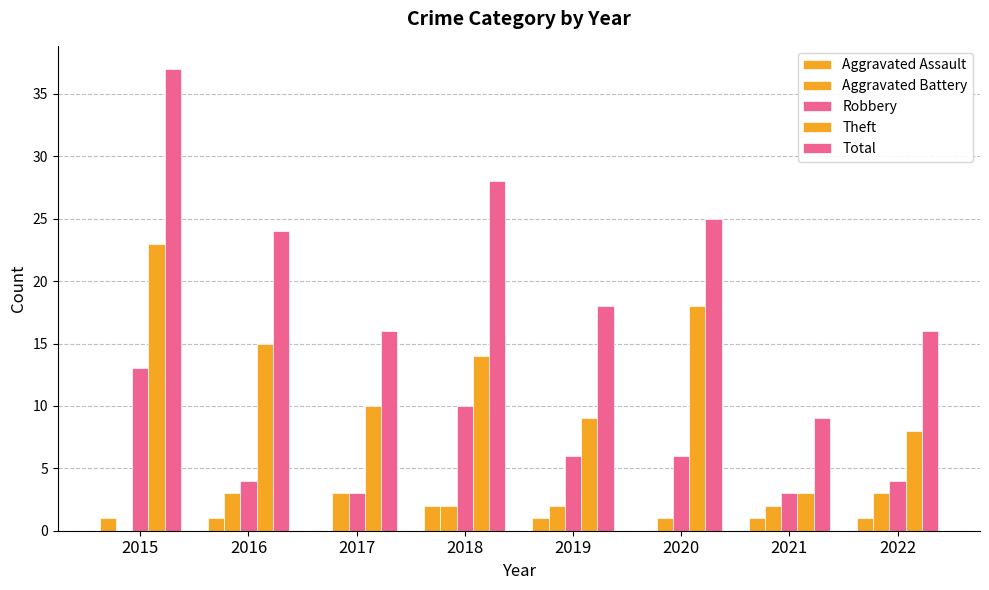

What is the value of the Theft bar at the 5th from the left?

9